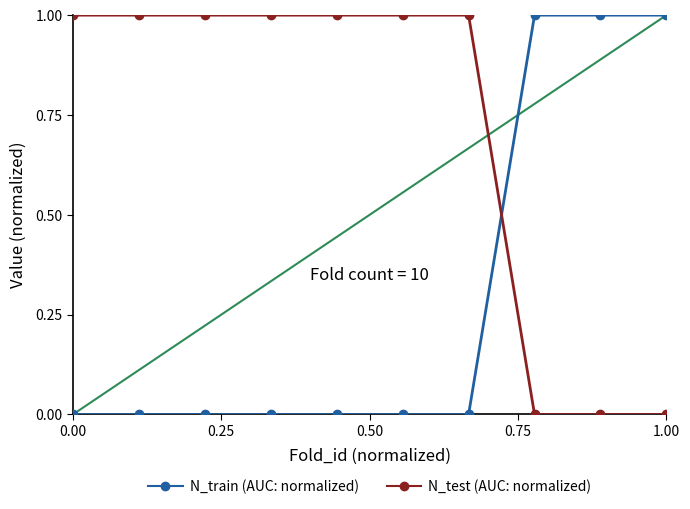

Reading left to right, list all the values displayed in this chart.

N_train: 0	0	0	0	0	0	0	1	1	1
N_test: 1	1	1	1	1	1	1	0	0	0